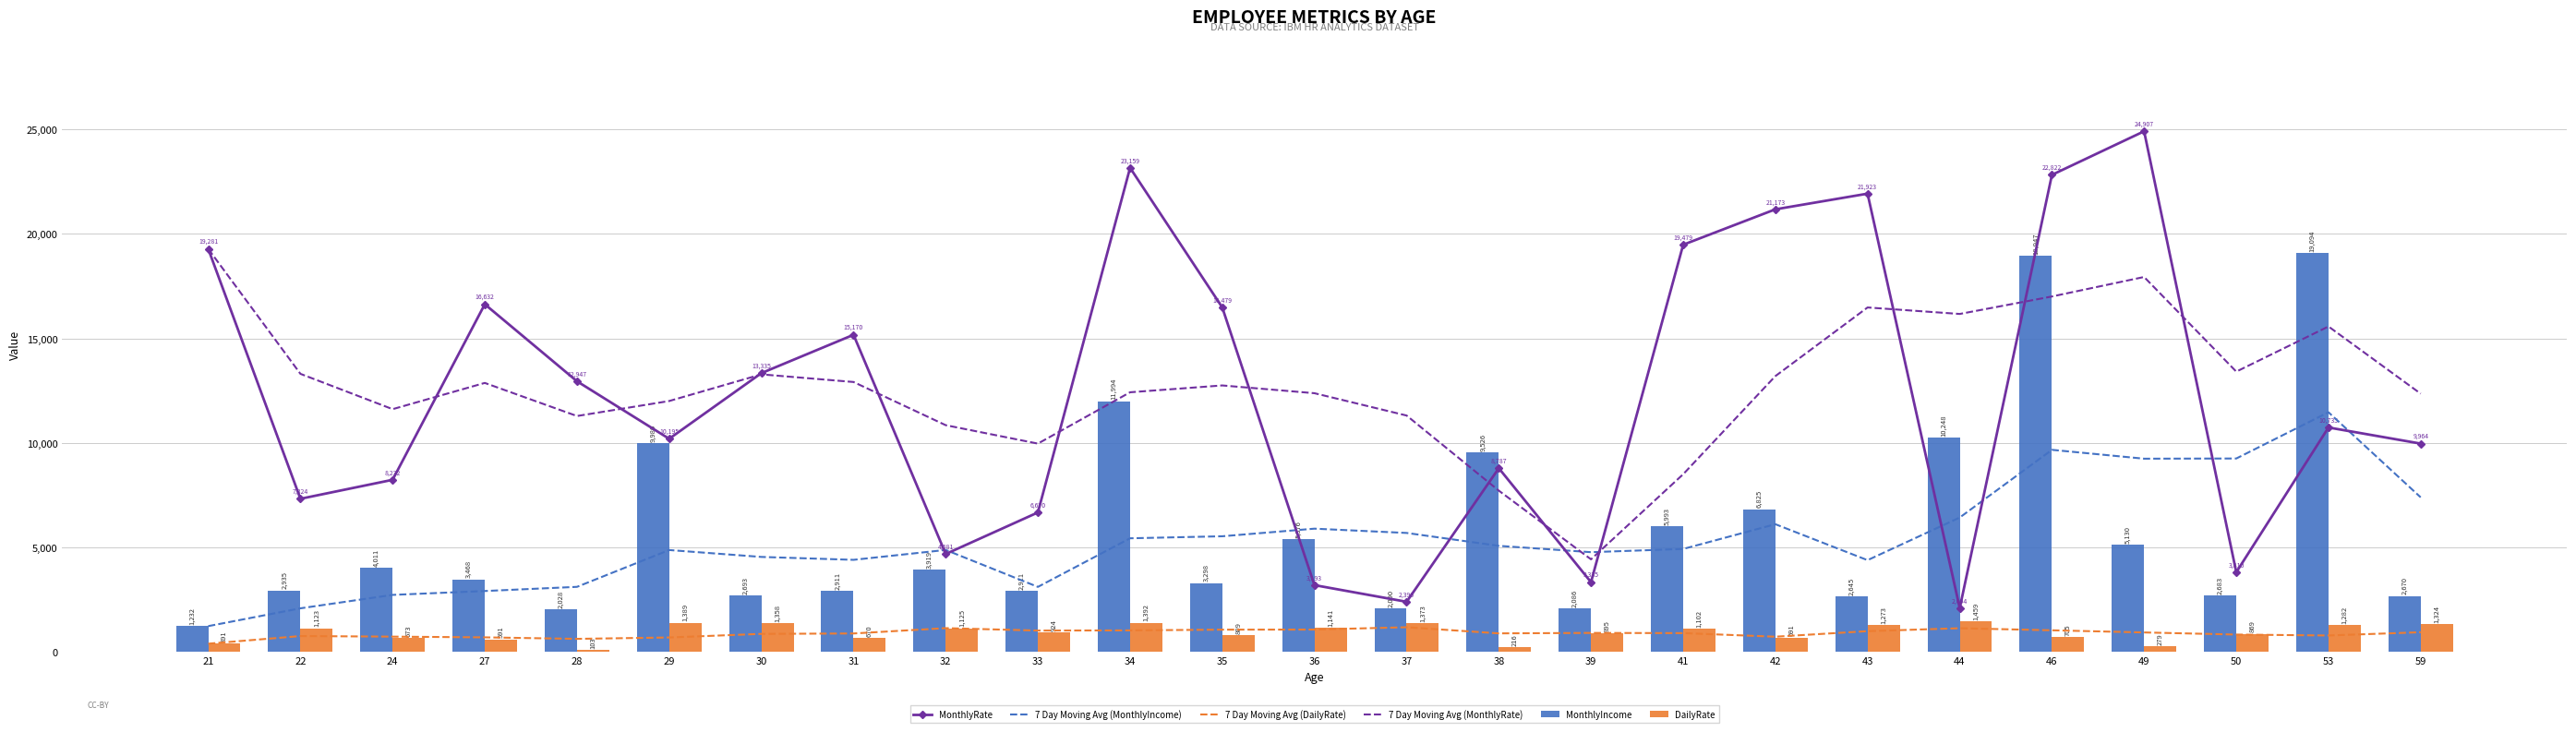

At which category is the sum across all series the highest?

46